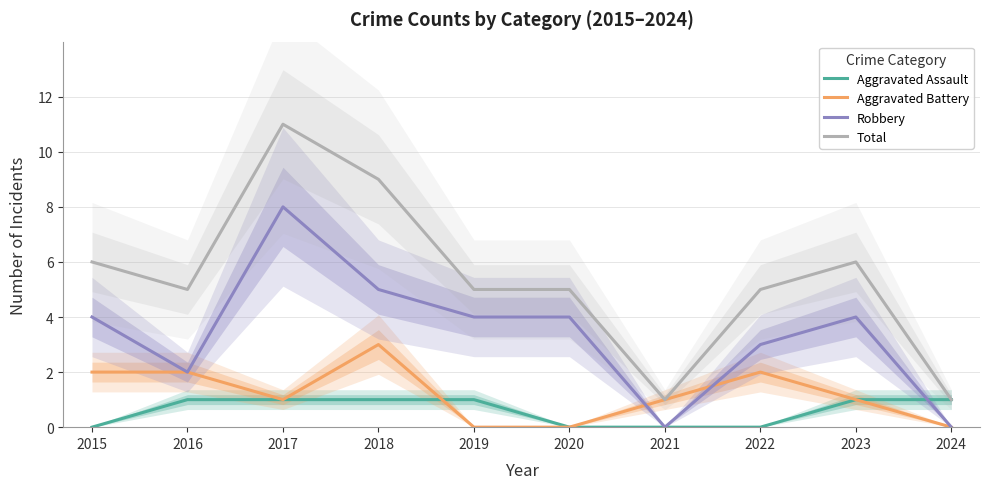

Between which two adjacent categories do Aggravated Battery and Aggravated Assault first intersect?

2018 and 2019